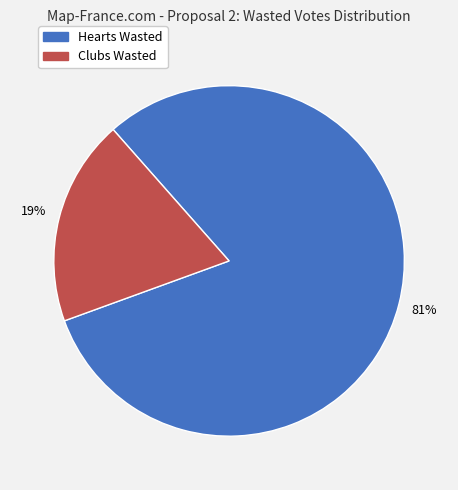

Does any single category account for the majority?

Yes